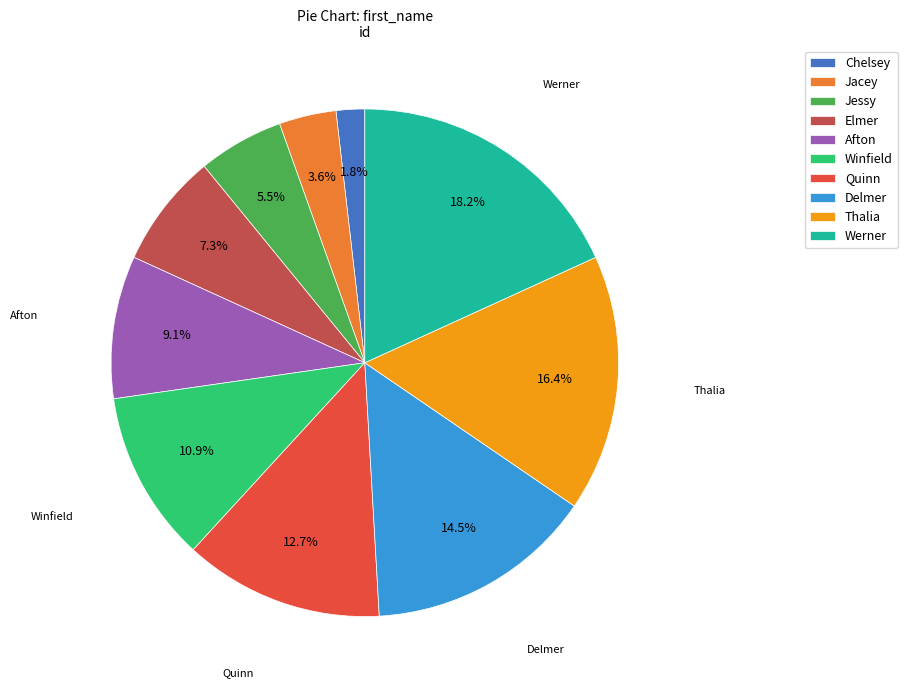

How many slices are in this pie chart?

10